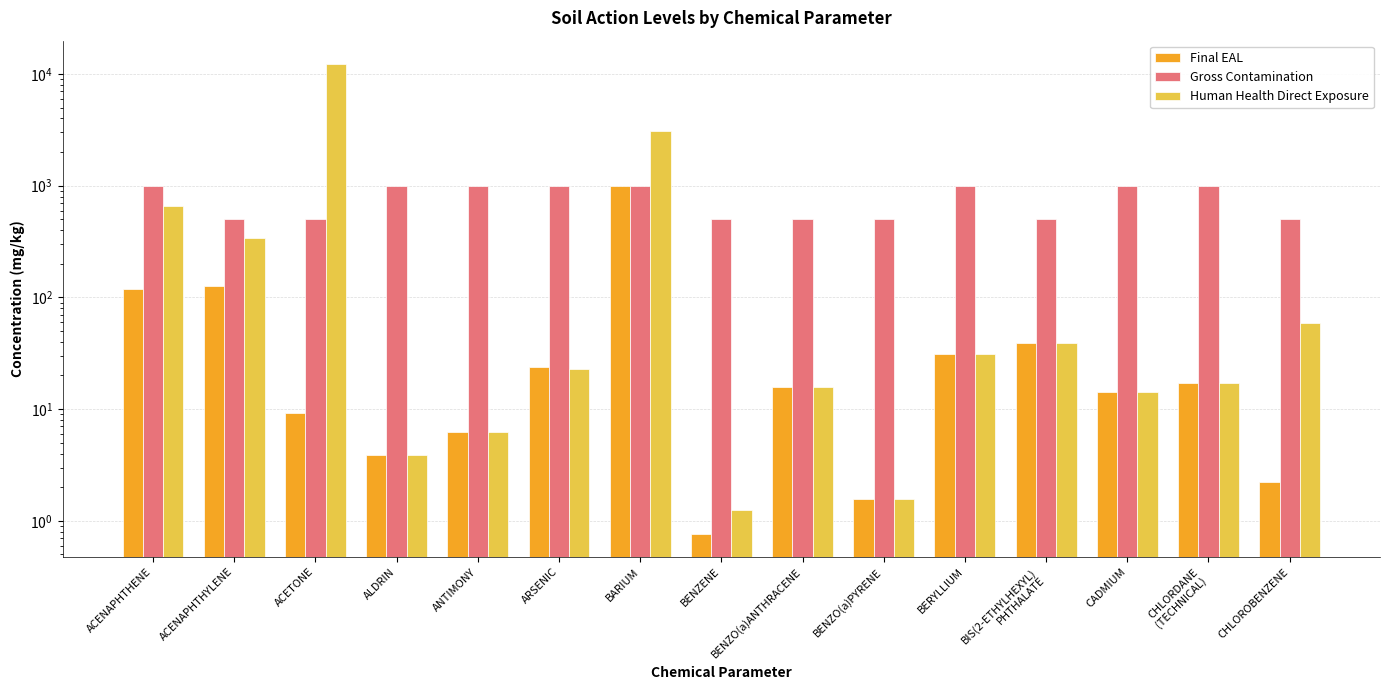

How many bars are there in each group?

3